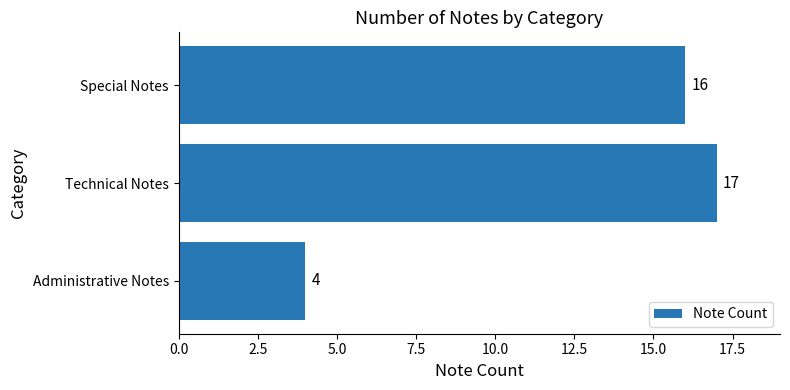

What value does the data have at Technical Notes, to the nearest 10?

20